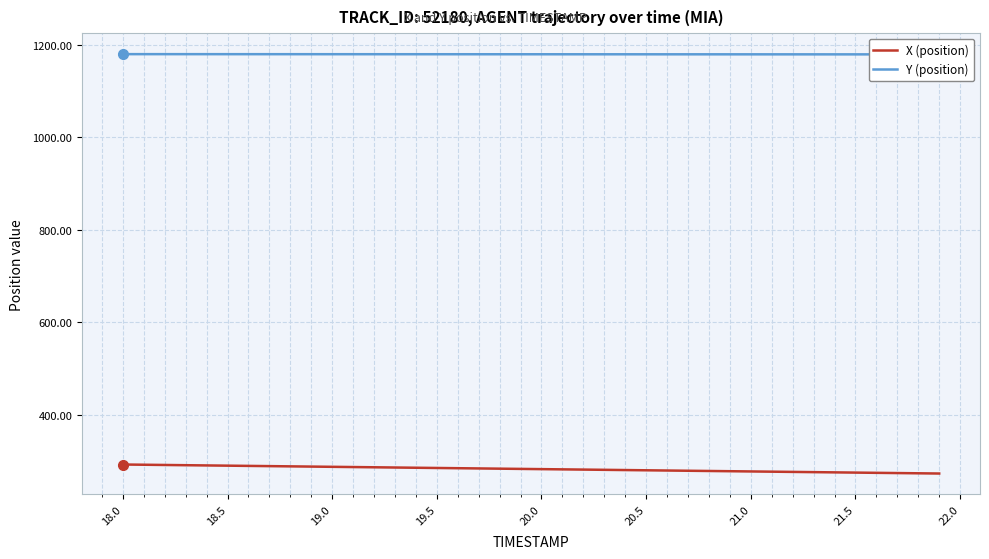

True or false: X (position) and Y (position) intersect in this chart.

False